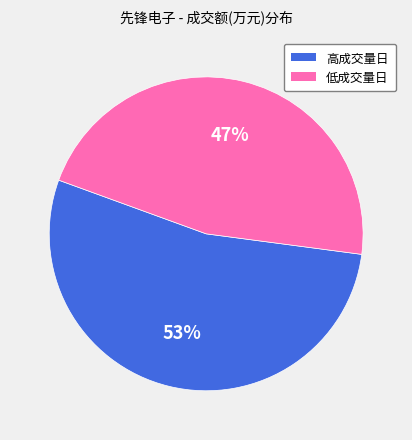

How many segments does this pie chart have?

2